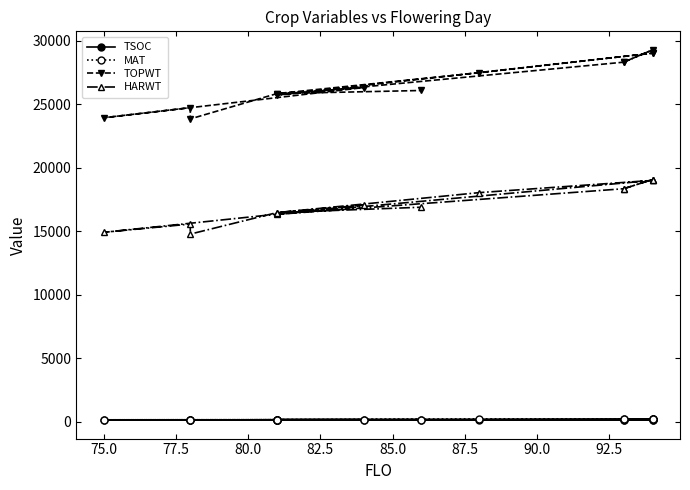

How many values in the TOPWT series are below 26309?

7